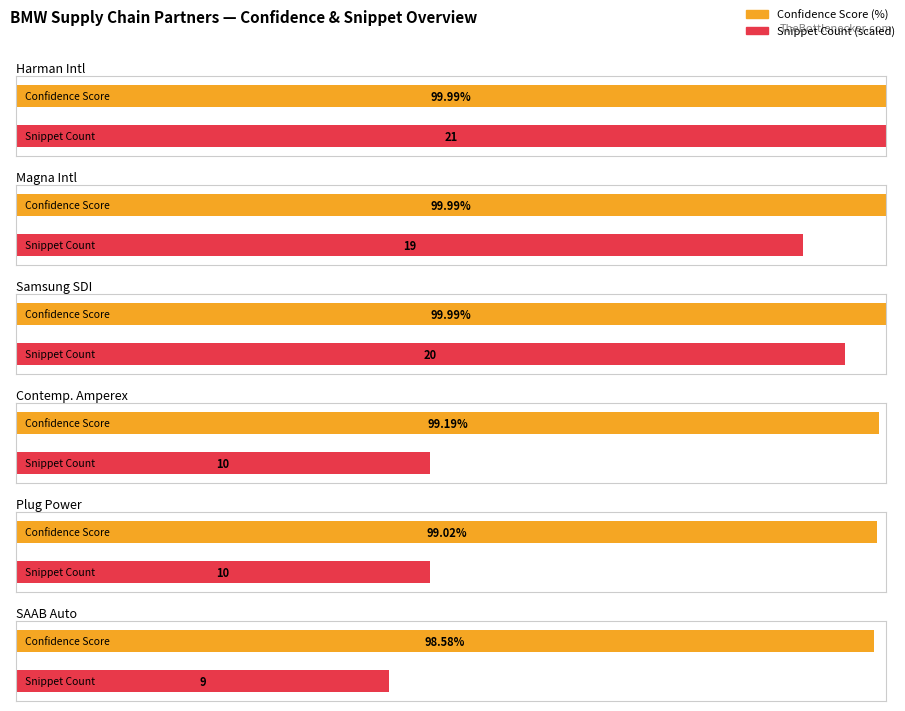

What is the difference between the maximum and second lowest values in the Supplier series?

11